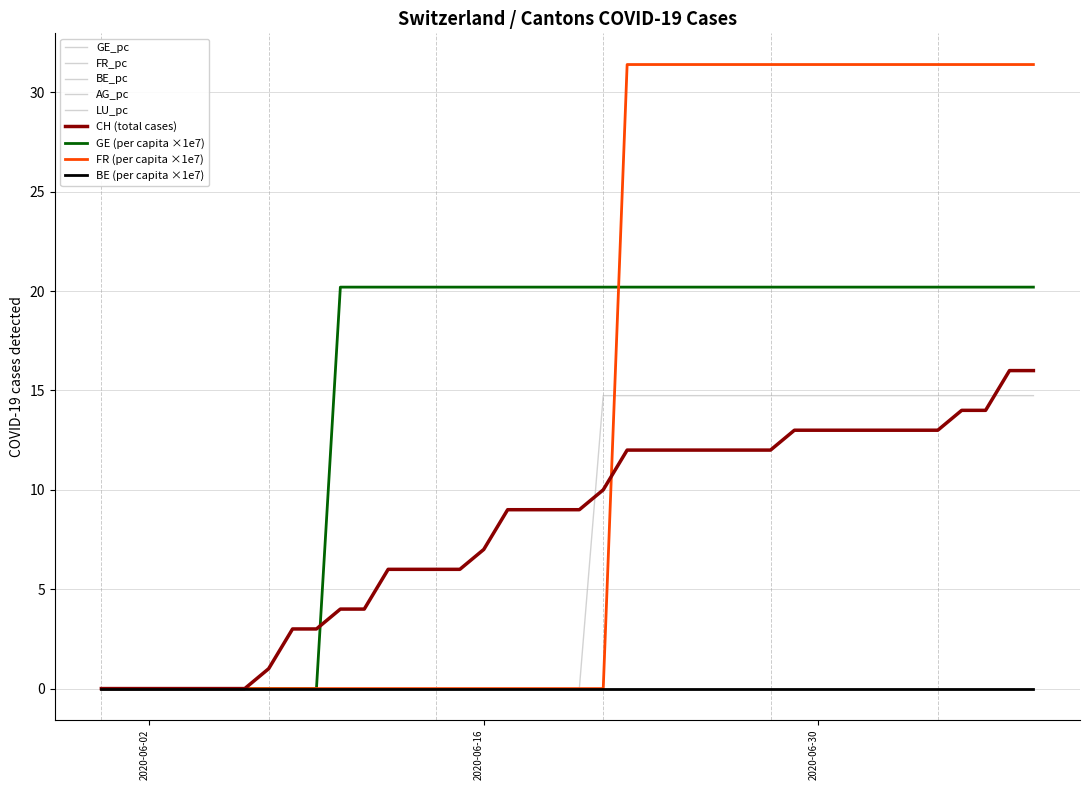

Is this an area chart (filled region under the line)?

No